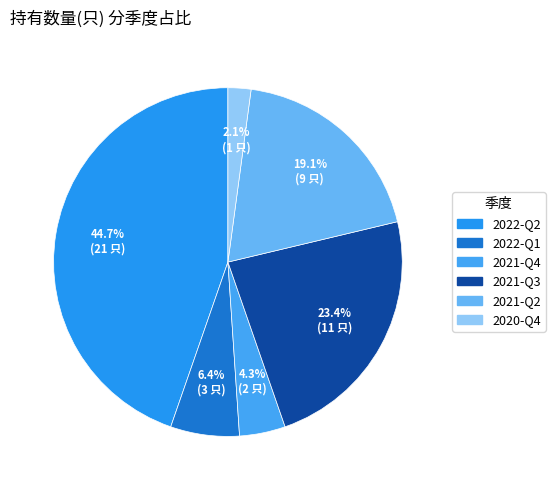

True or false: 2022-Q2 accounts for 45% of the total.

True